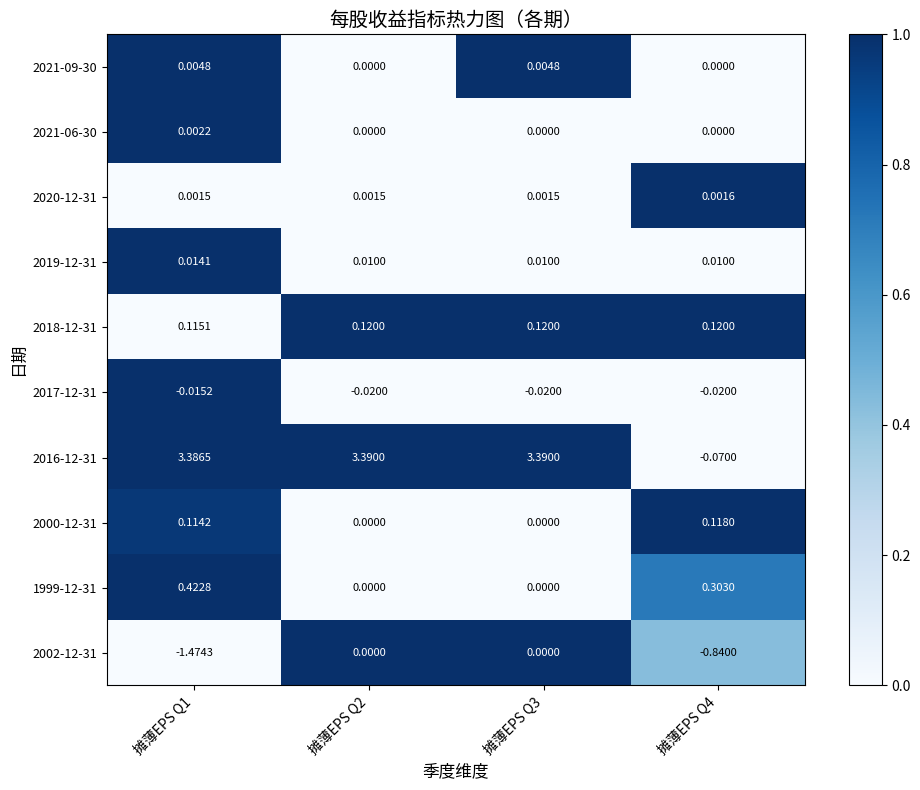

Which label corresponds to the smallest value in the chart?

摊薄EPS Q1